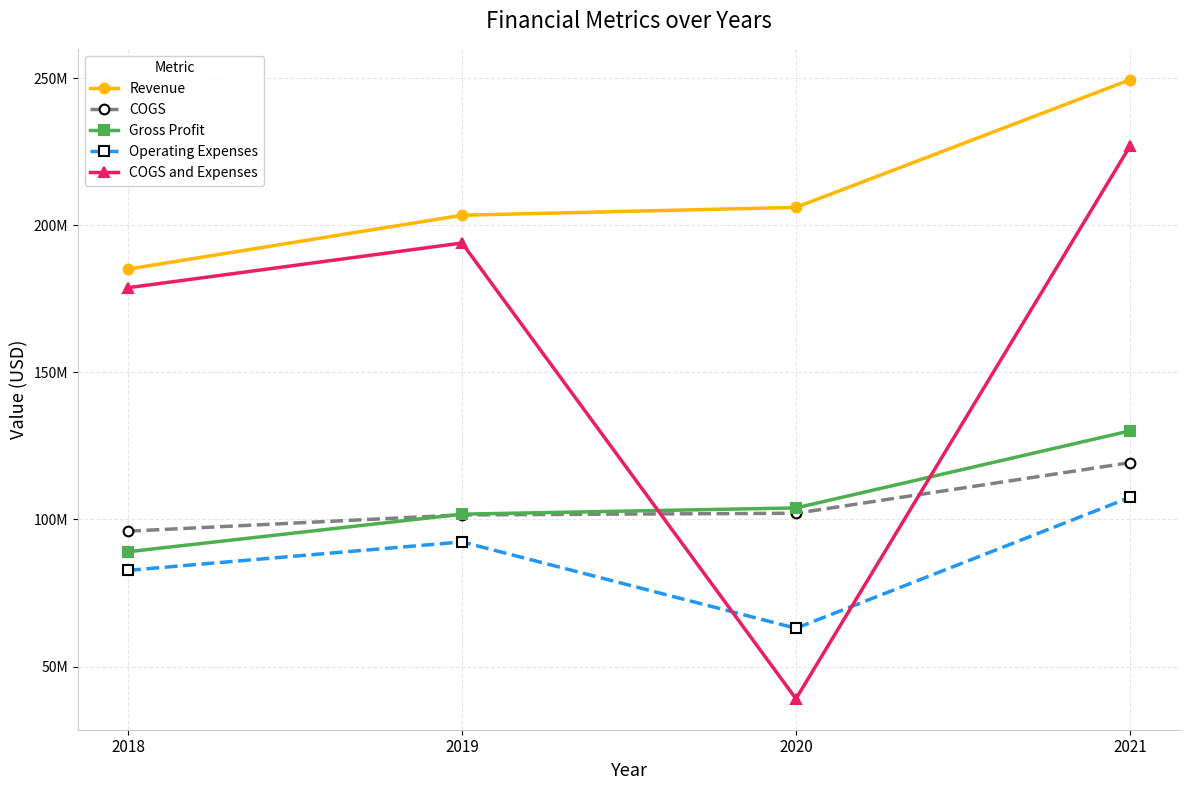

What are all the series names shown in the legend?

Revenue, COGS, Gross Profit, Operating Expenses, COGS and Expenses